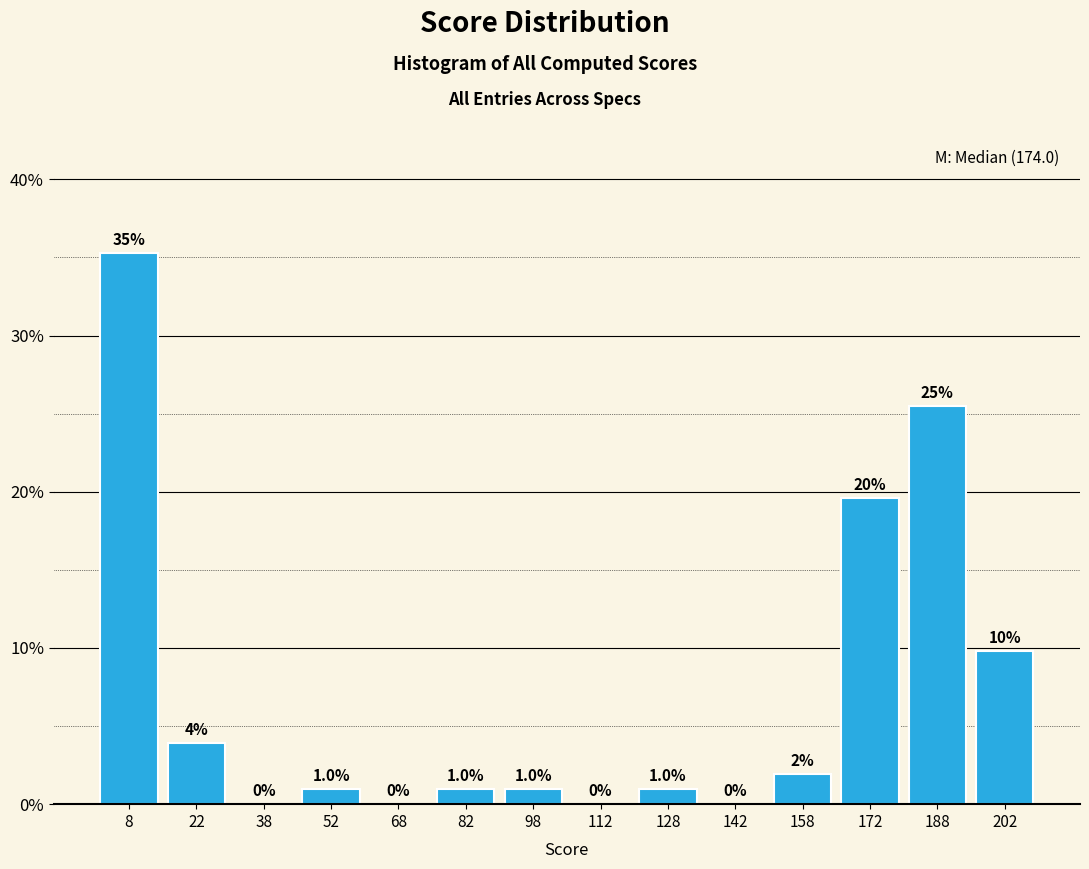

Which category has the highest value across all series?

8